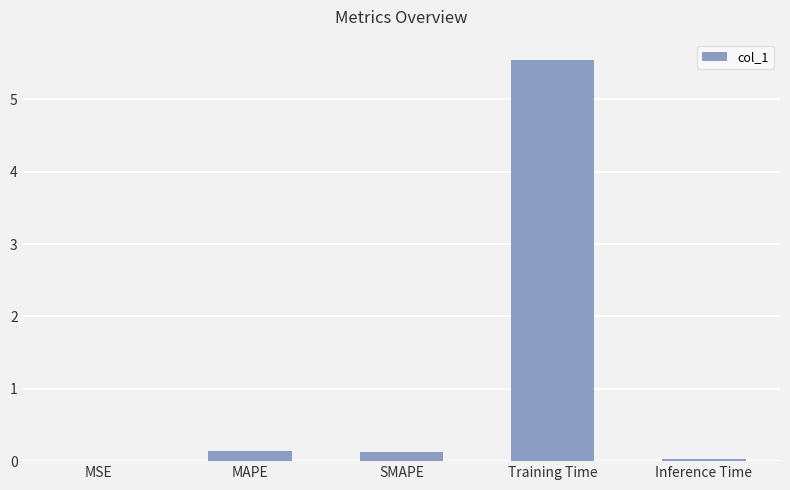

What is the approximate value at Training Time?

5.5